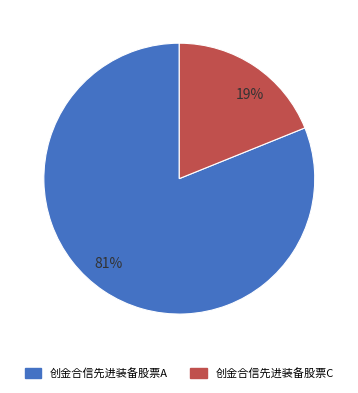

Does any single category account for the majority?

Yes